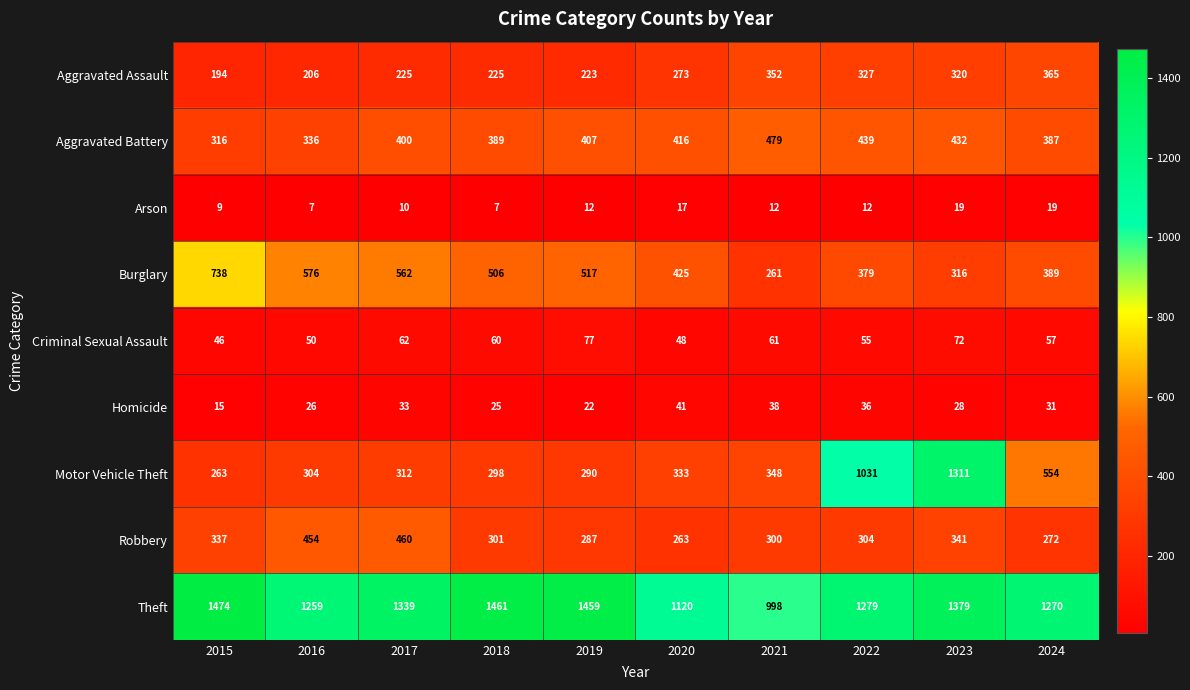

What is the difference between the highest and lowest values at 2023?

1360